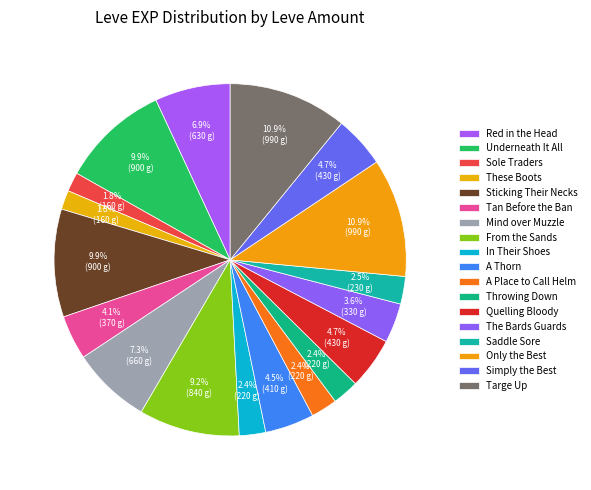

Count the number of slices in the pie.

18